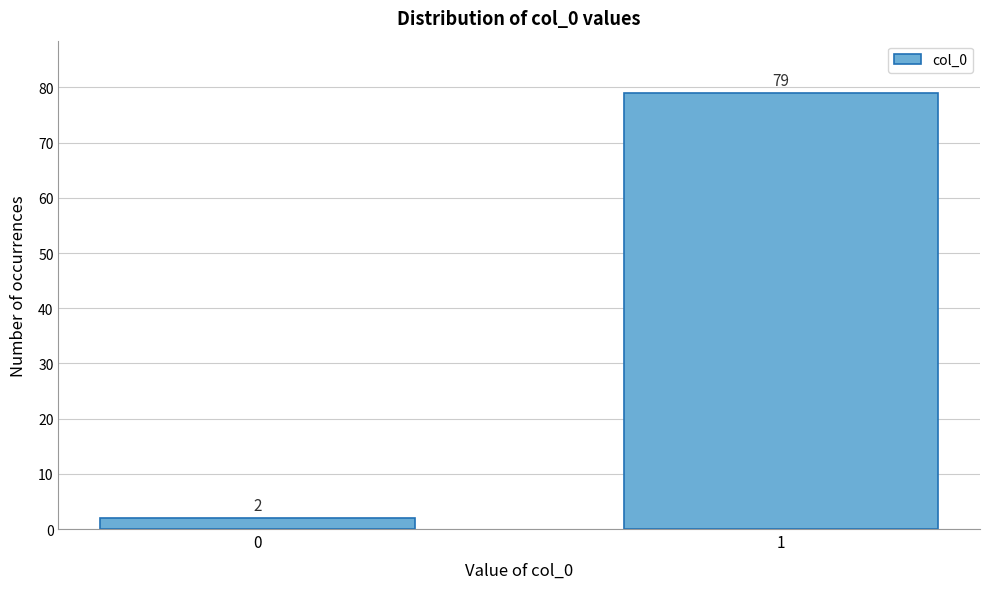

Reading right to left, extract all data points from this chart.

1=79	0=2